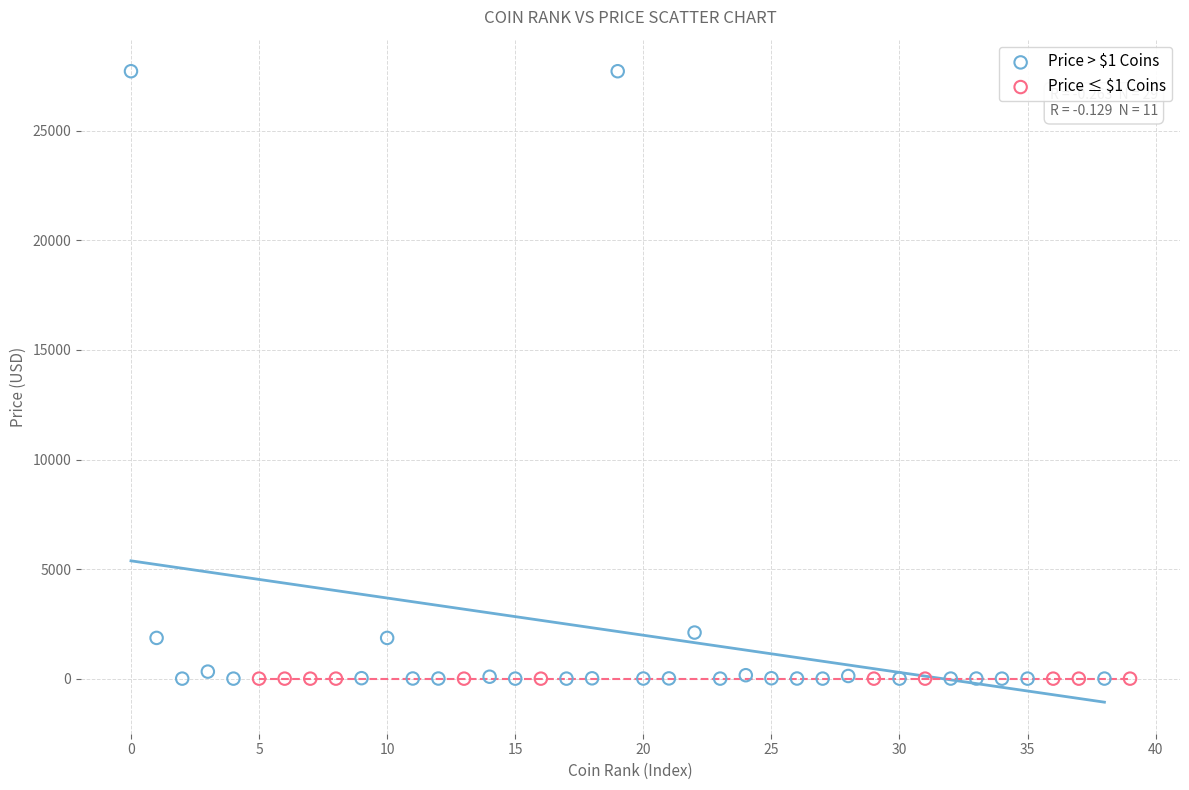

Which series reaches the maximum Y coordinate?

Price > $1 Coins